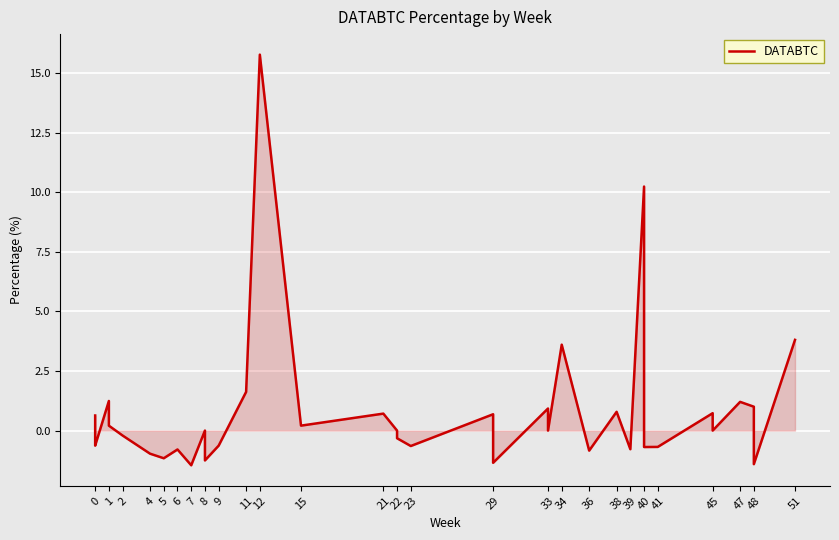

What is the value of the 24th point from the left?

0.7